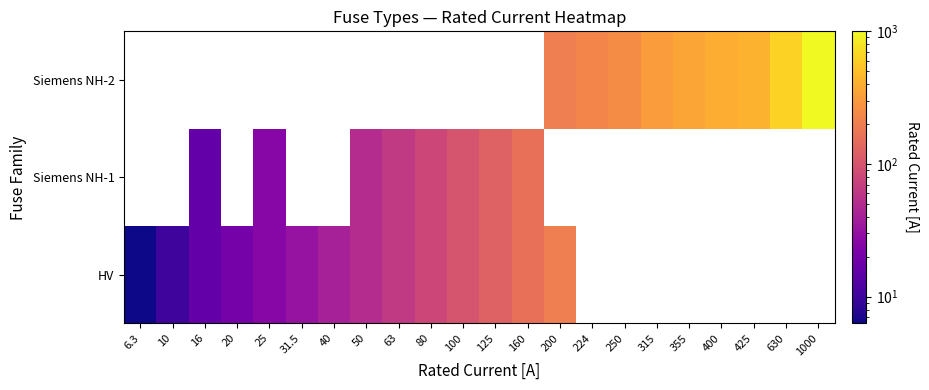

True or false: HV has a value of 10.0 at 10.

True